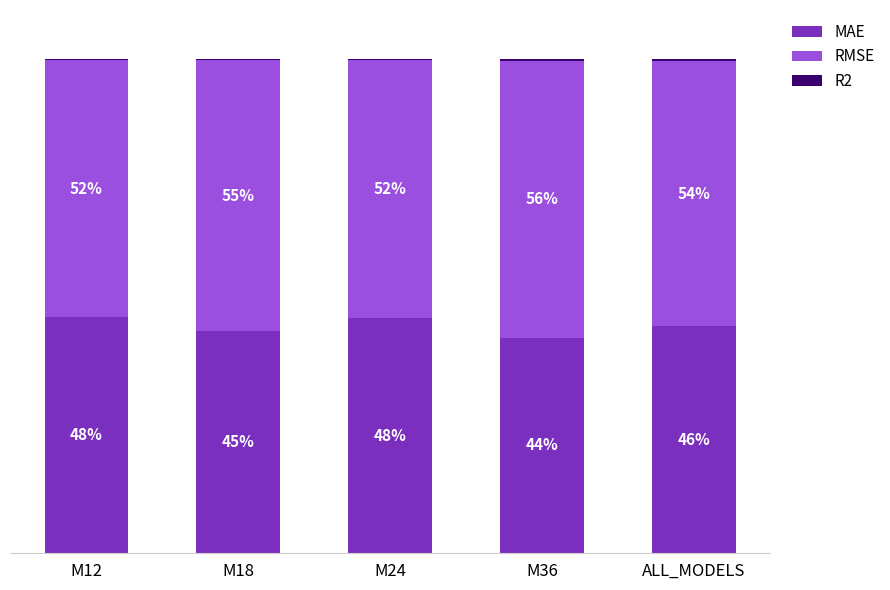

What is the label of the 2nd bar from the left?

M18